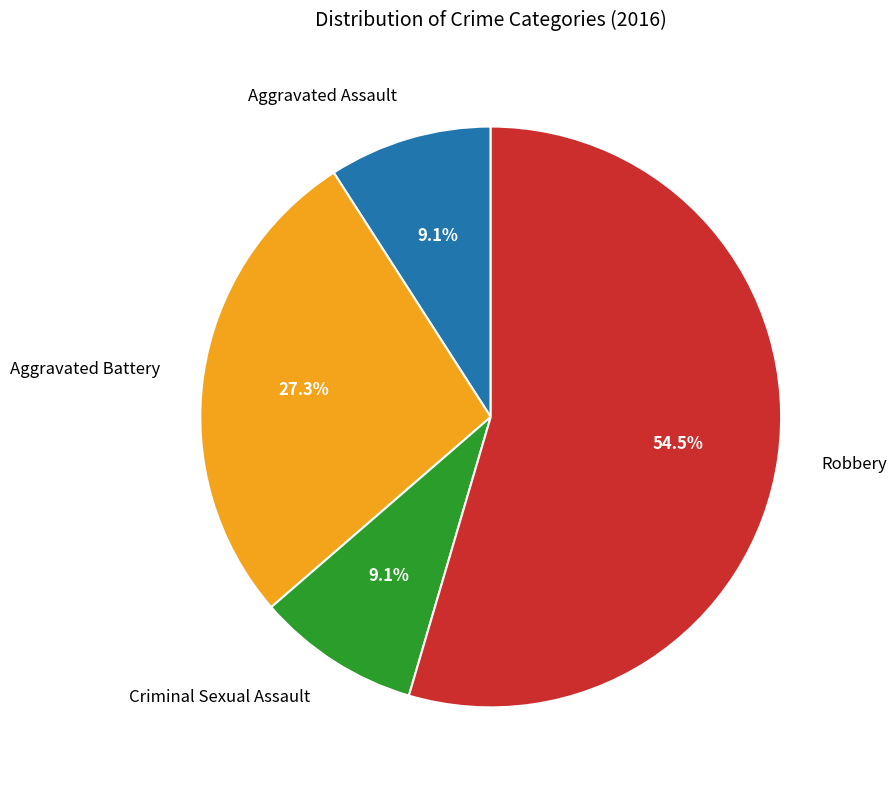

Is there a majority slice in this chart?

Yes